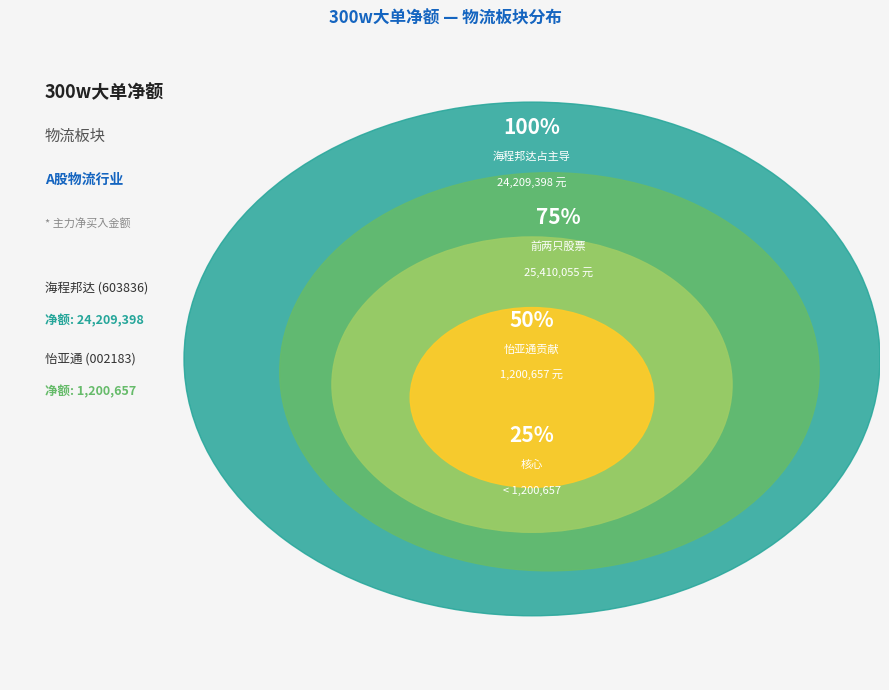

Is it true that 海程邦达 is 87% of the pie?

False